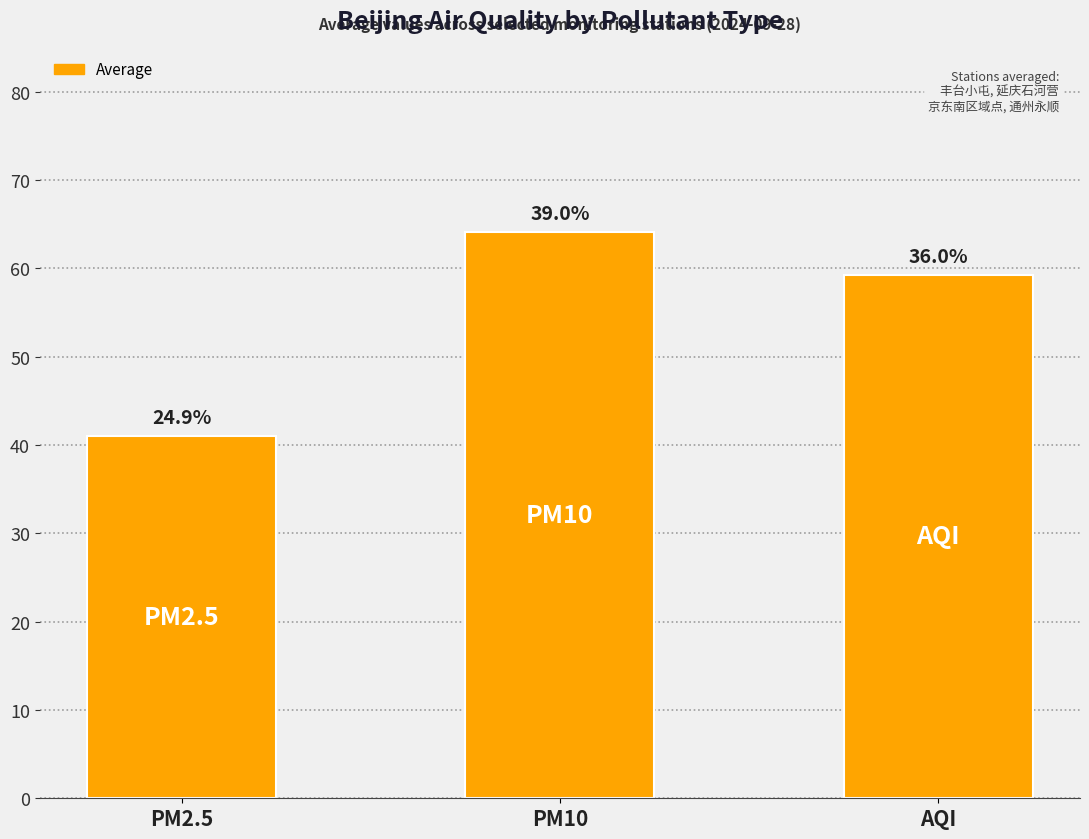

Rank the categories by value from lowest to highest.

PM2.5, AQI, PM10